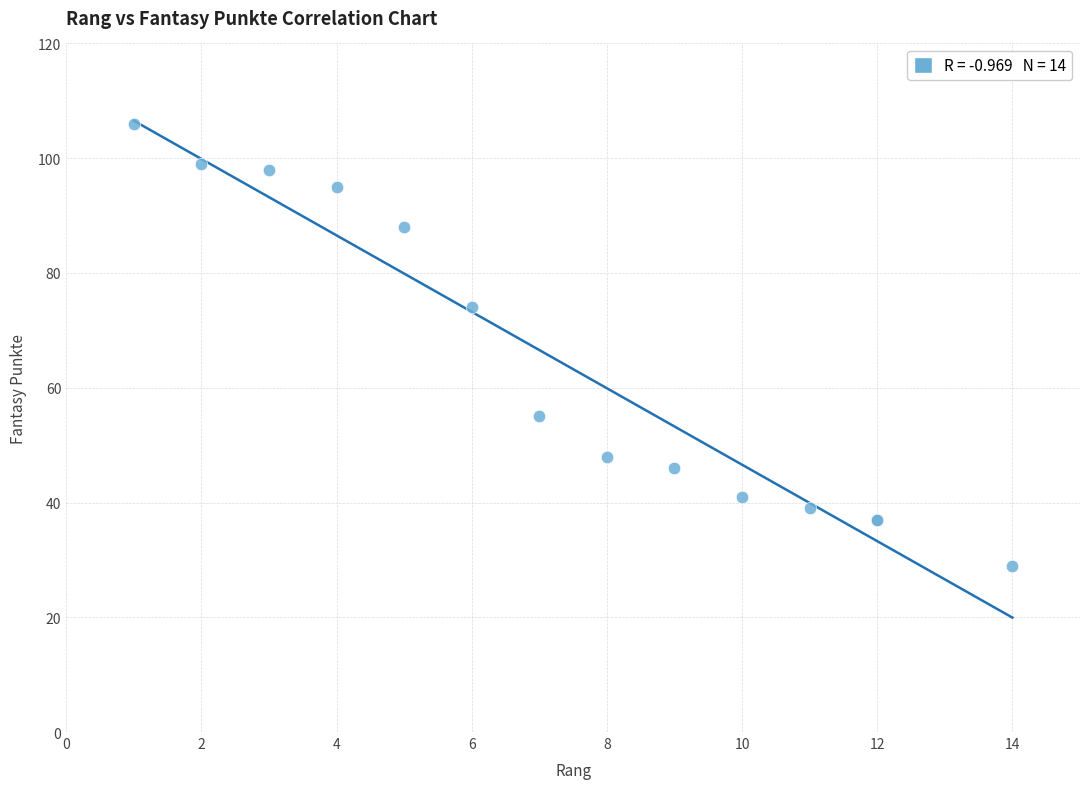

What Y value in the scatter plot is closest to 67?

74